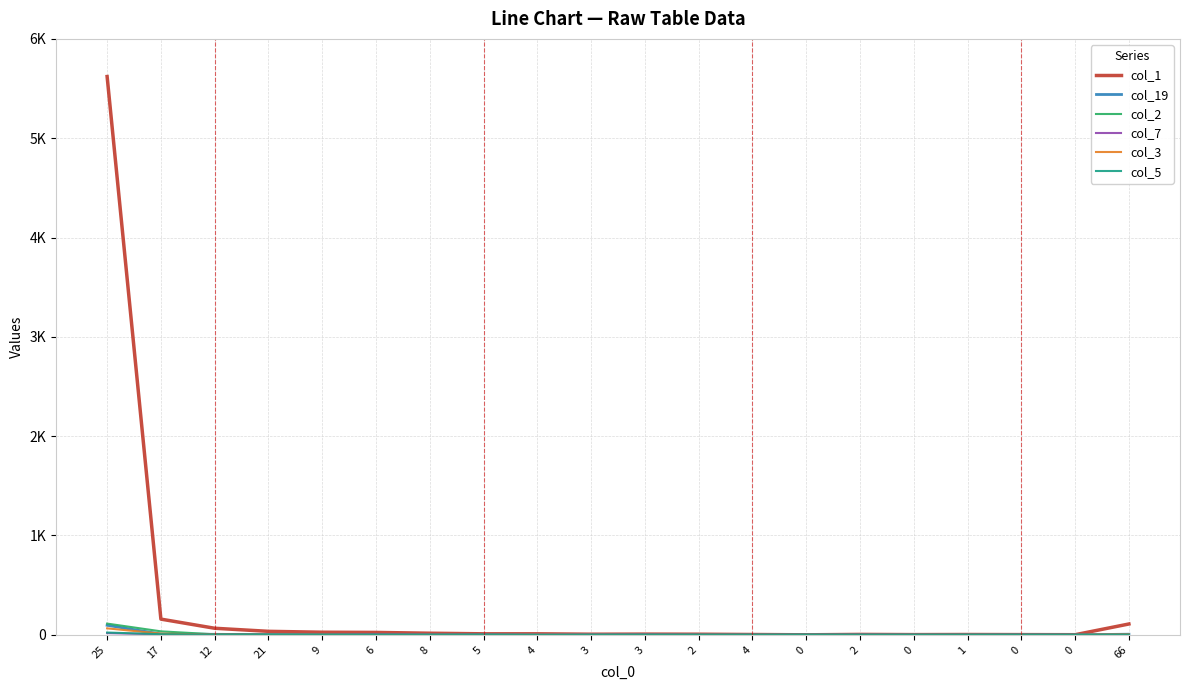

At which category does the chart reach its peak across all series?

25